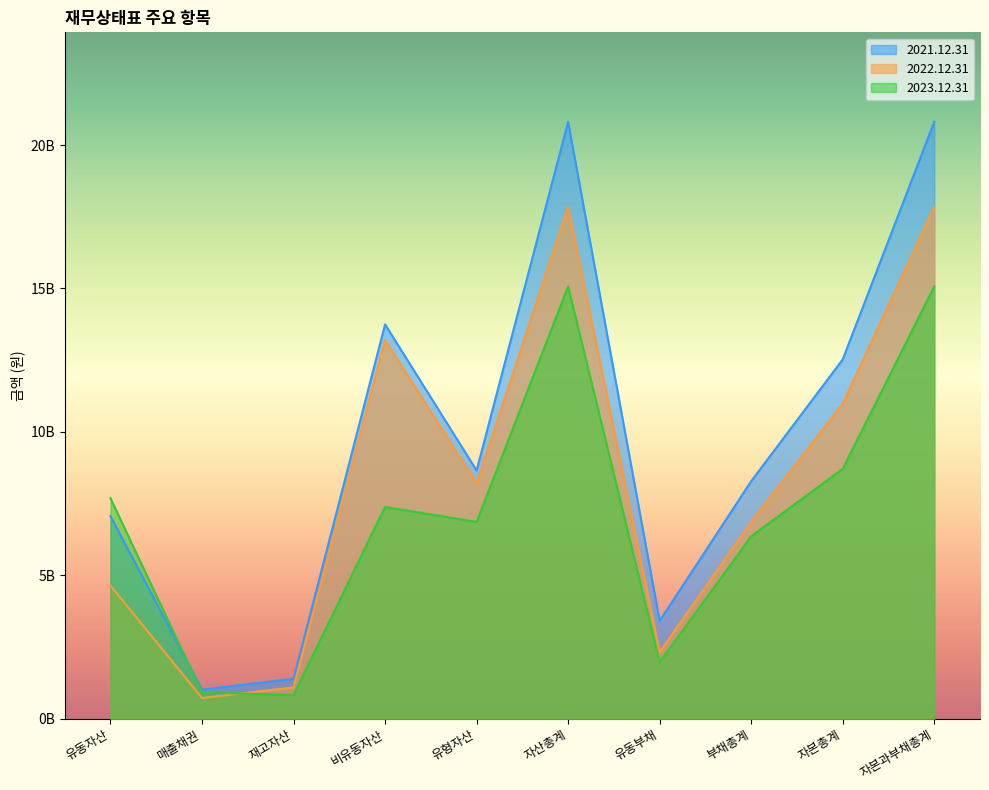

How many times do 2022.12.31 and 2023.12.31 cross each other?

1